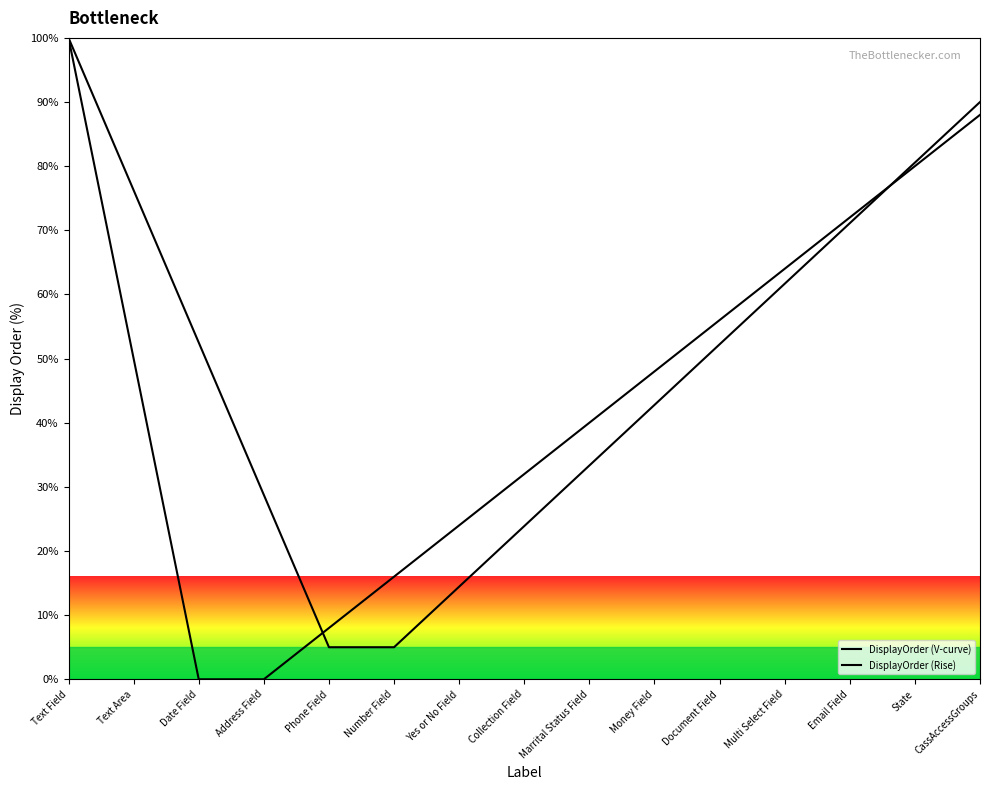

Between Money Field and CassAccessGroups, which is larger?

CassAccessGroups